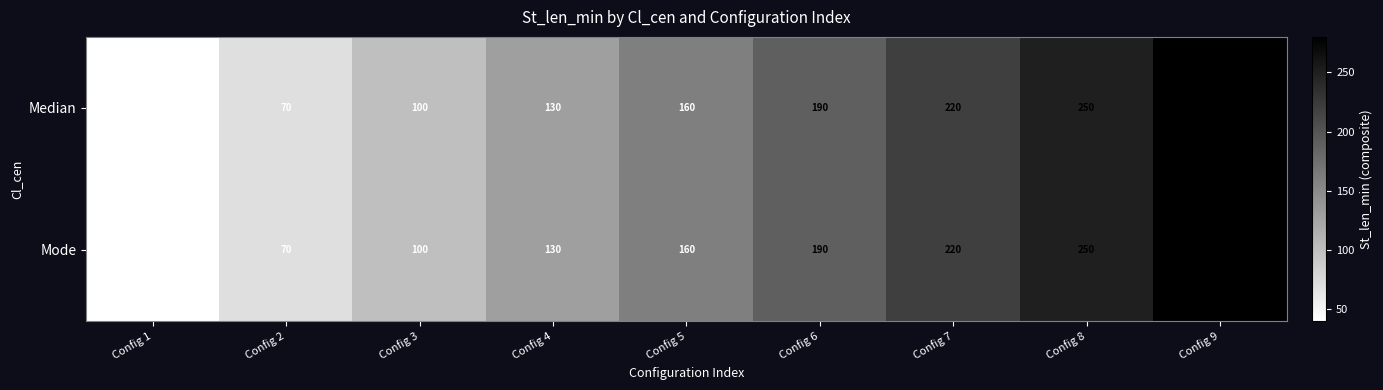

At which category is the sum across all series the highest?

Config 9